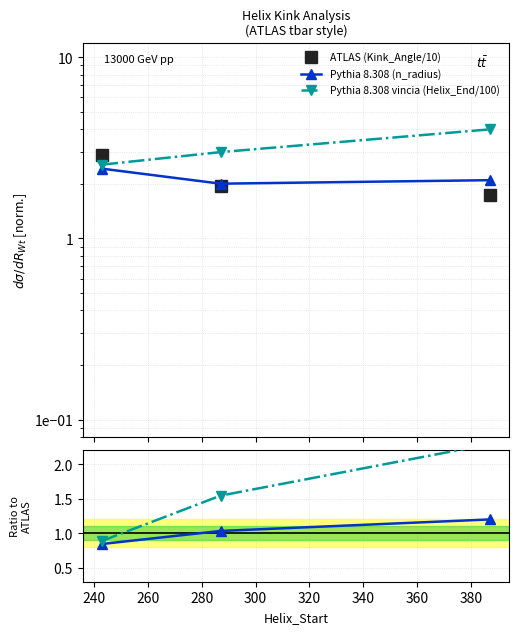

Is the value of ATLAS (Kink_Angle/10) at 240 greater than the value of Pythia 8.308 vincia (Helix_End/100) at 260?

No